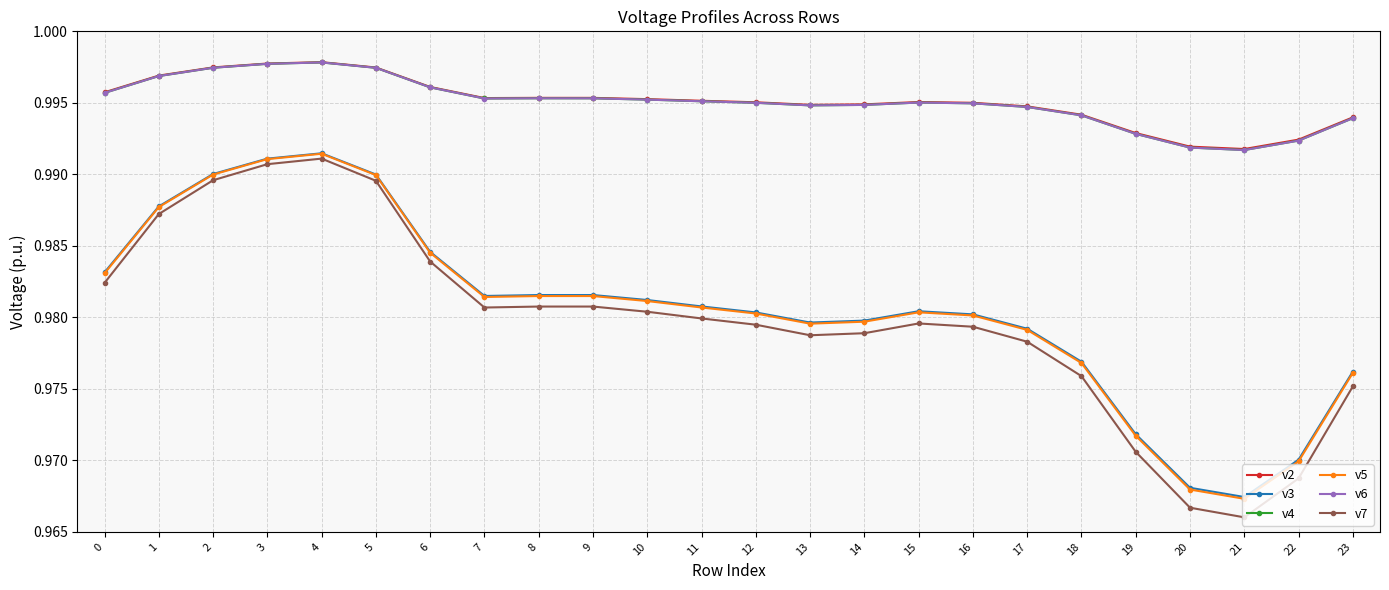

Is it true that v4 equals 0.5 at 23?

False